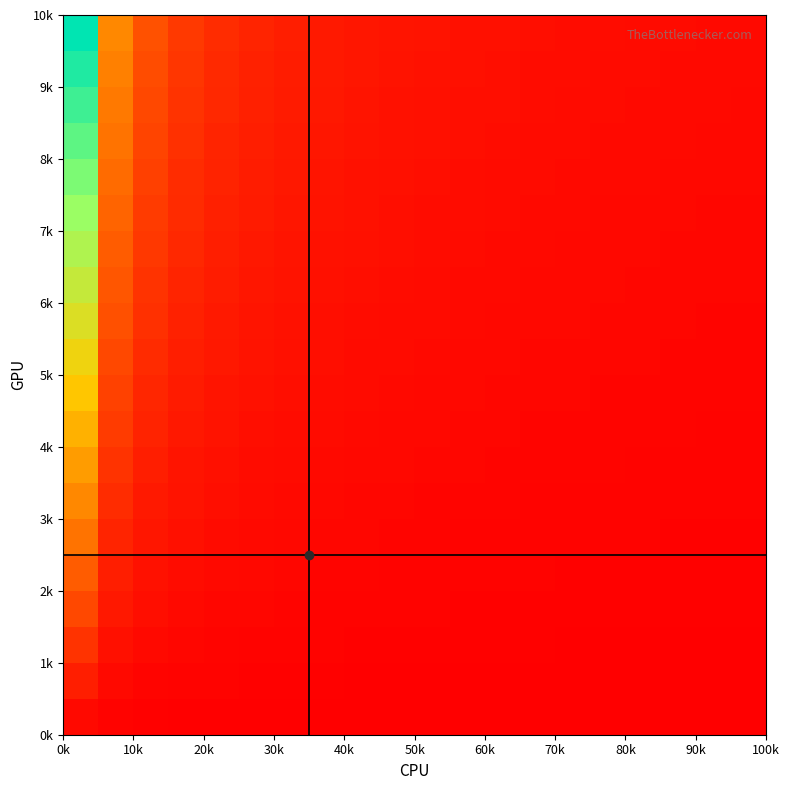

What is the maximum value shown in the chart?

1.0